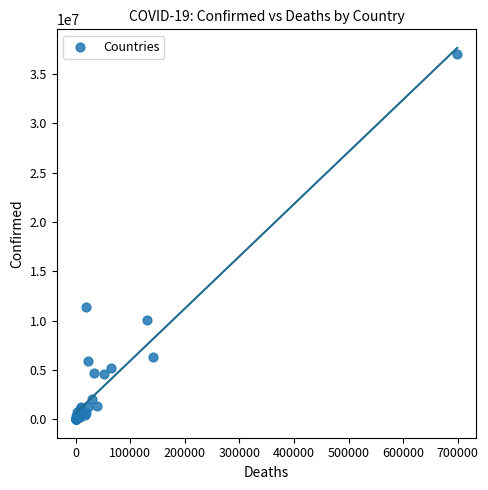

What Y value in the scatter plot is closest to 18535571?

11385534